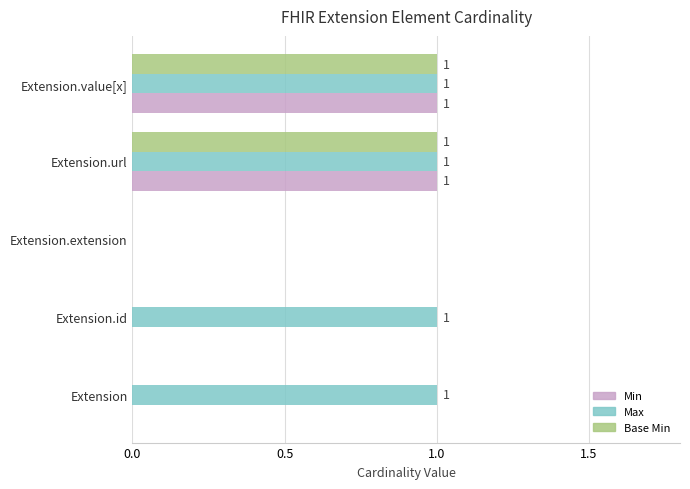

What is the total value across all series at Extension.value[x]?

3